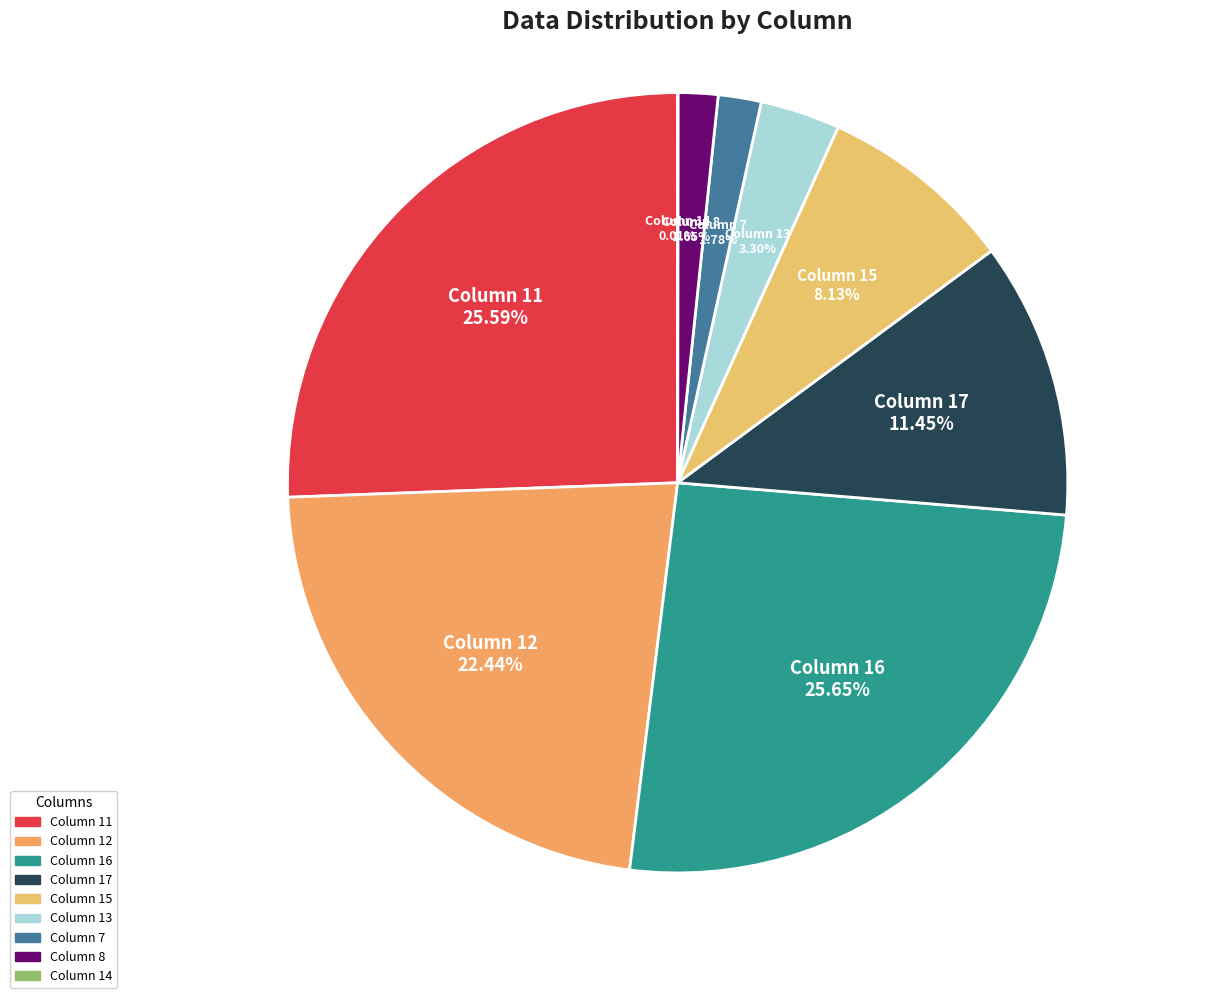

What is the ratio of the value at Column 16 to the value at Column 13?

7.8